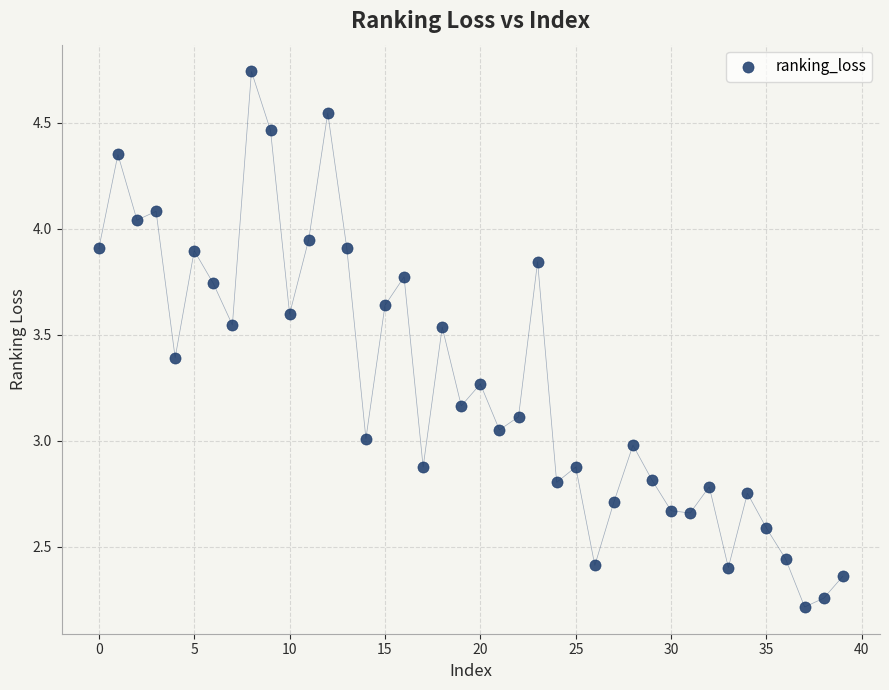

What is the range of Y values (max minus min)?

2.5